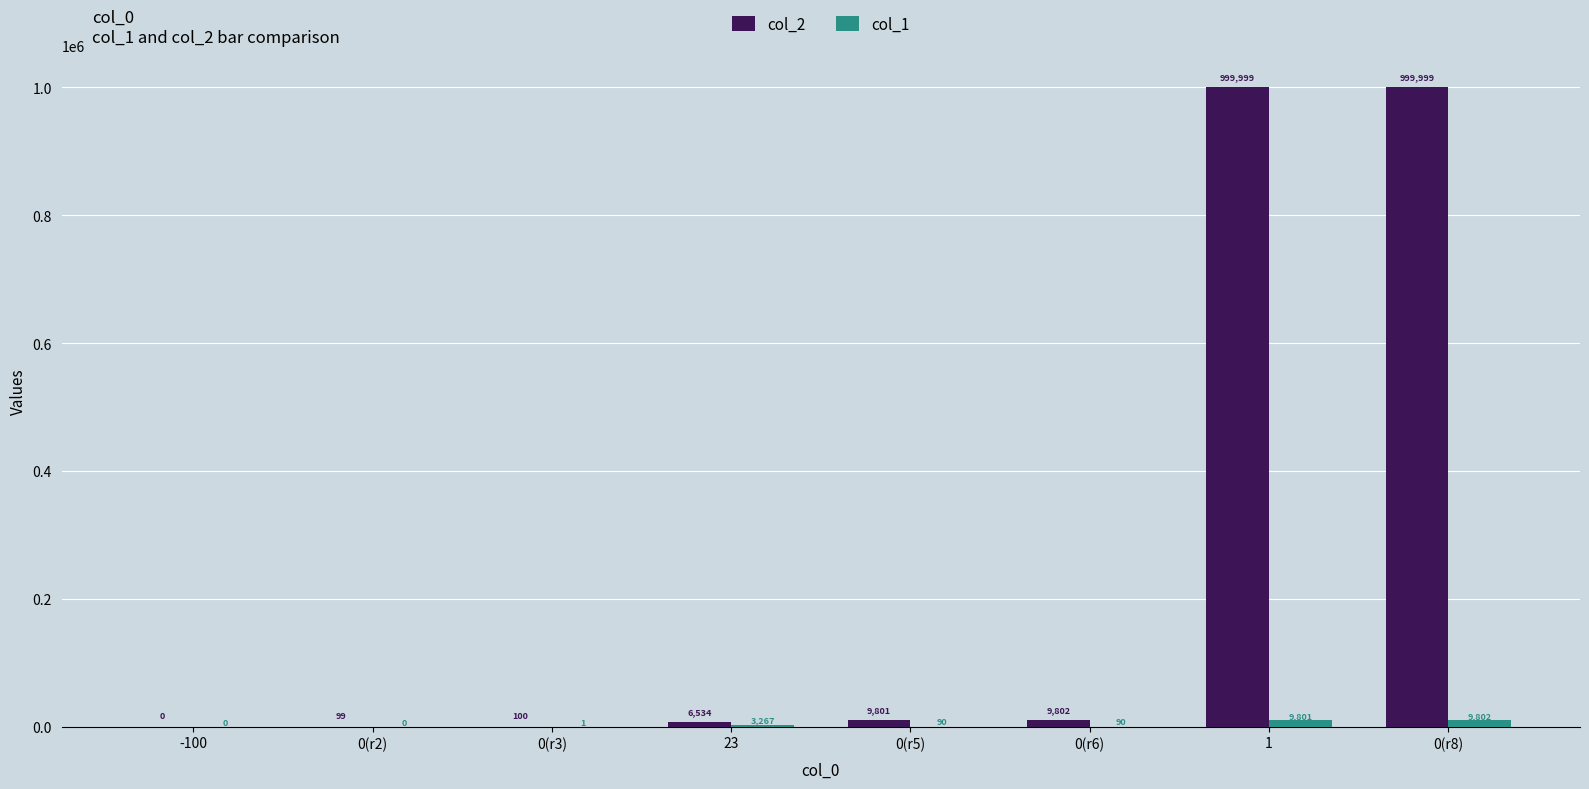

Is it true that col_2 equals 100 at 0(r3)?

True